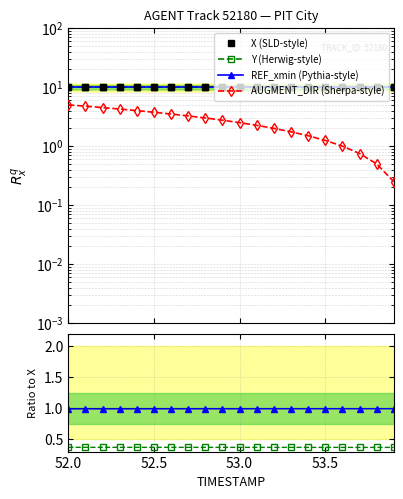

What is the sum of all Y values?

199.3